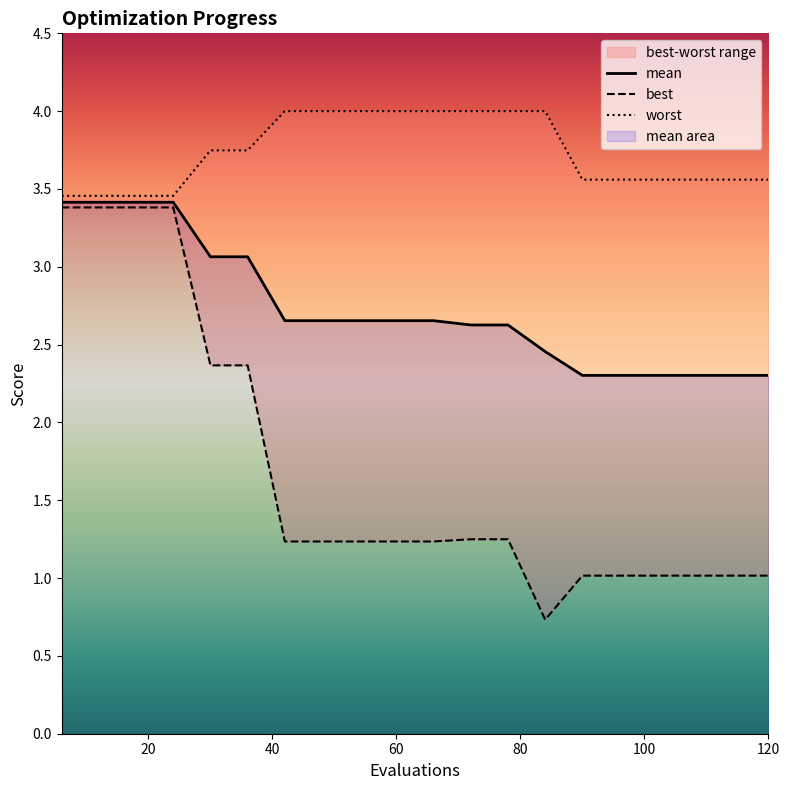

Is the value of best at 36 greater than the value of worst at 108?

No